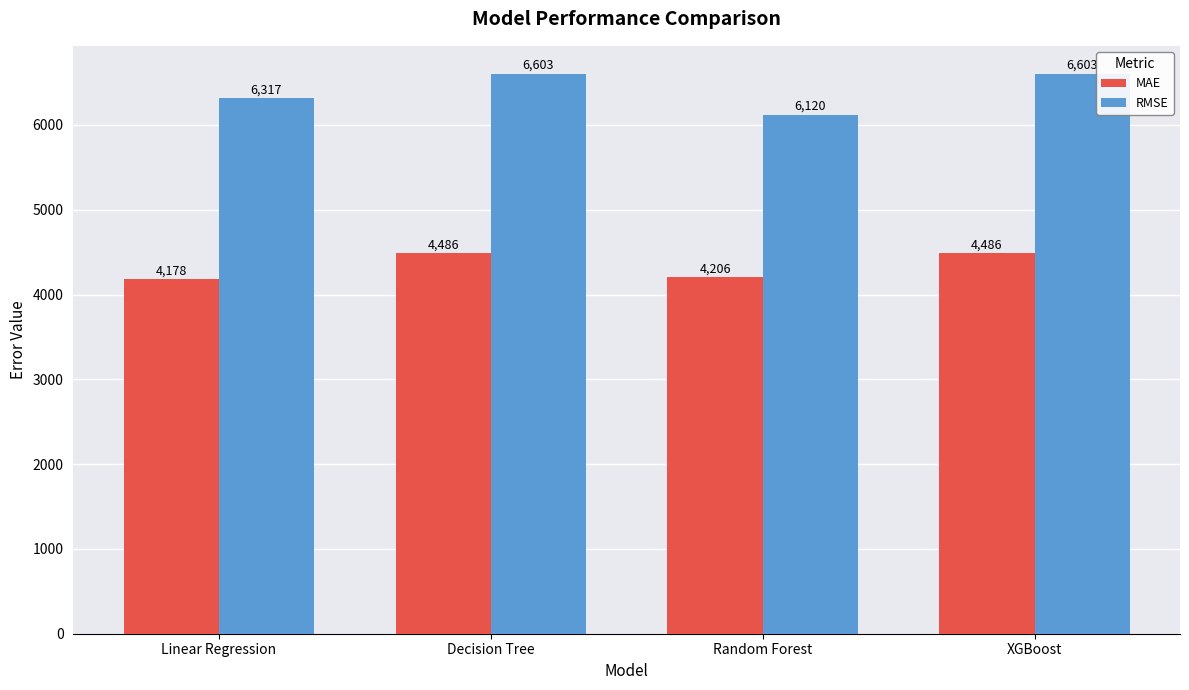

What is the label of the 4th bar from the right?

Linear Regression